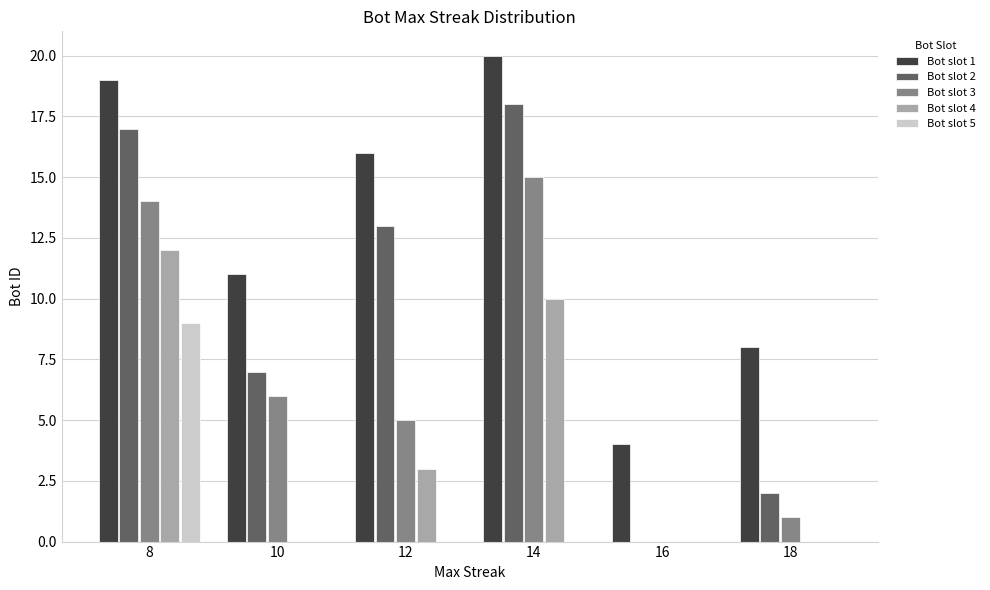

True or false: Bot slot 3 has a value of -7 at 16.

False